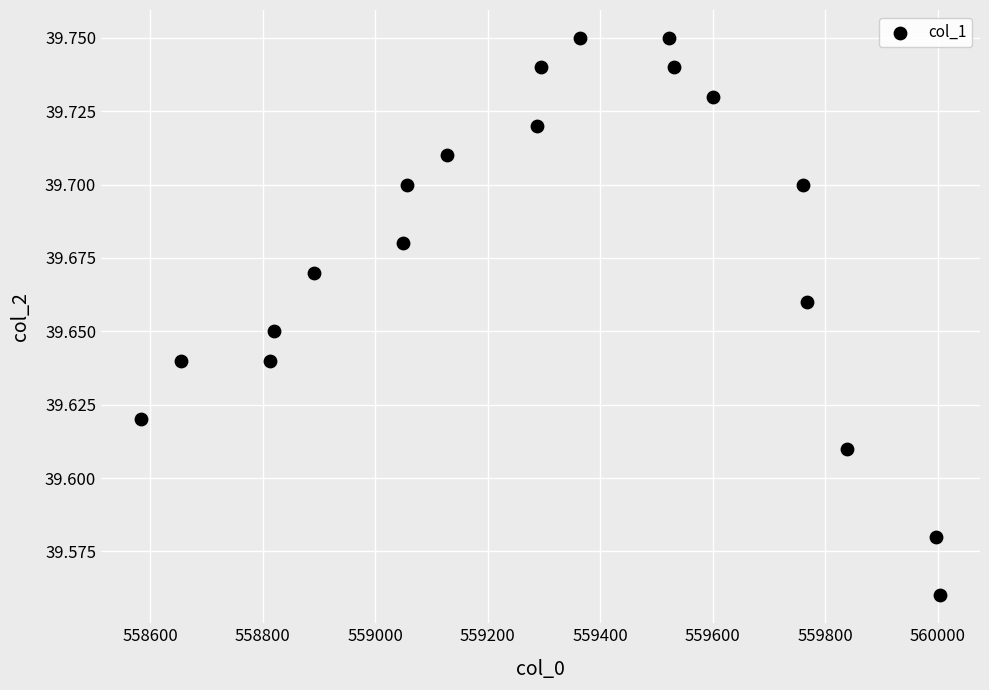

What is the range of X values (max minus min)?

1420.0